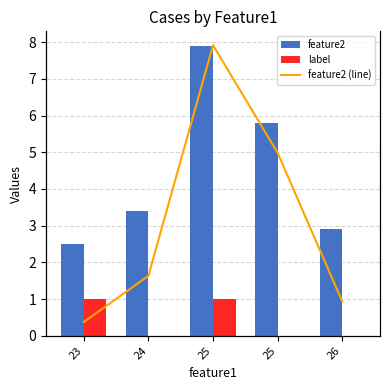

True or false: label has a value of 0.0 at 25.

True